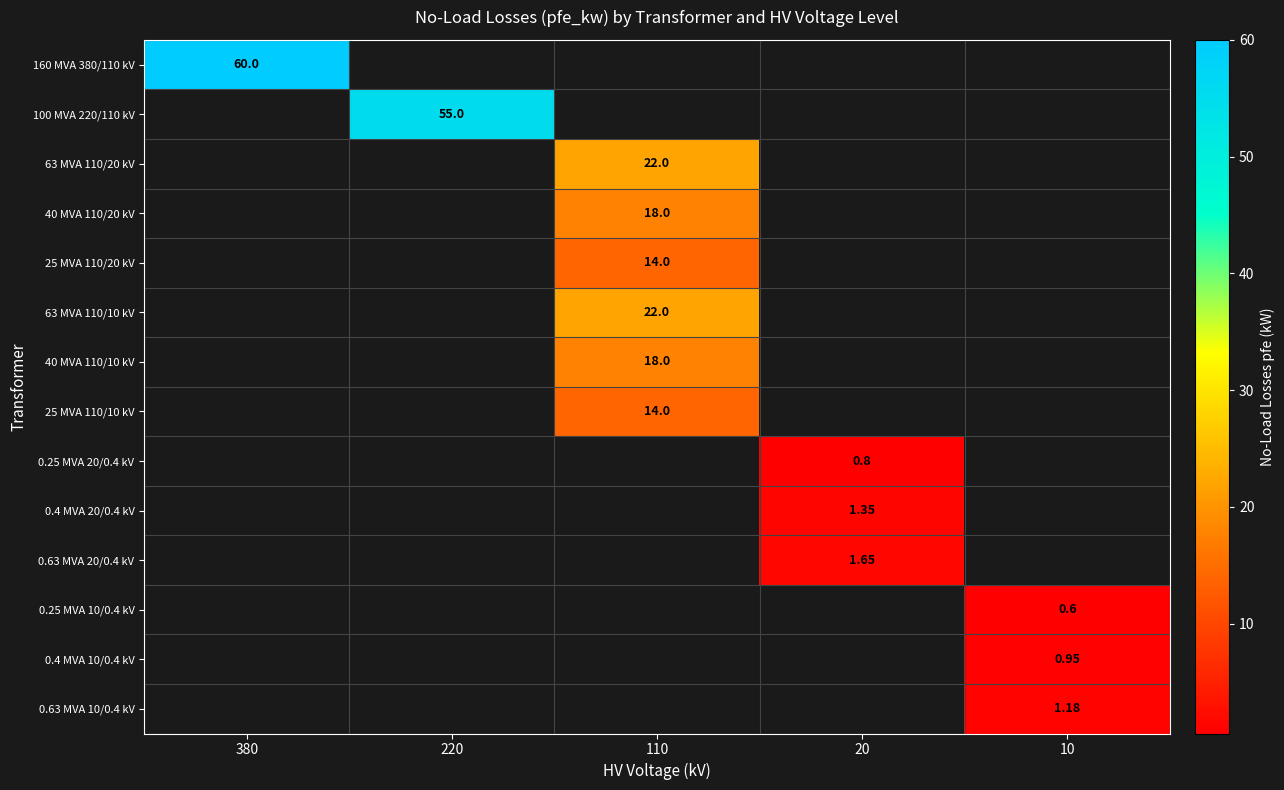

Is the value of 0.25 MVA 10/0.4 kV at 10 greater than the value of 40 MVA 110/10 kV at 110?

No